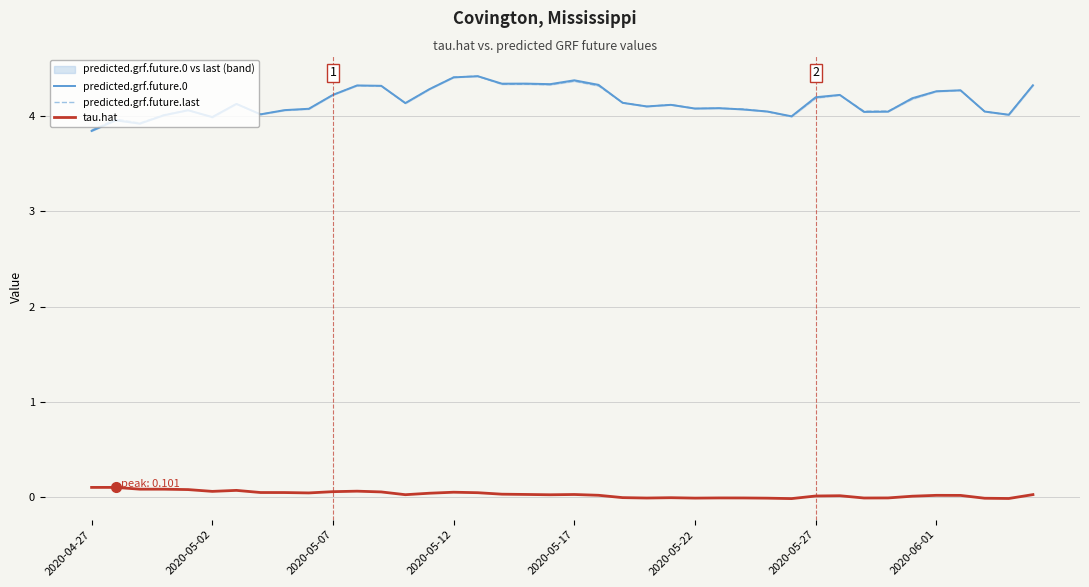

True or false: tau.hat and predicted.grf.future.last intersect in this chart.

False